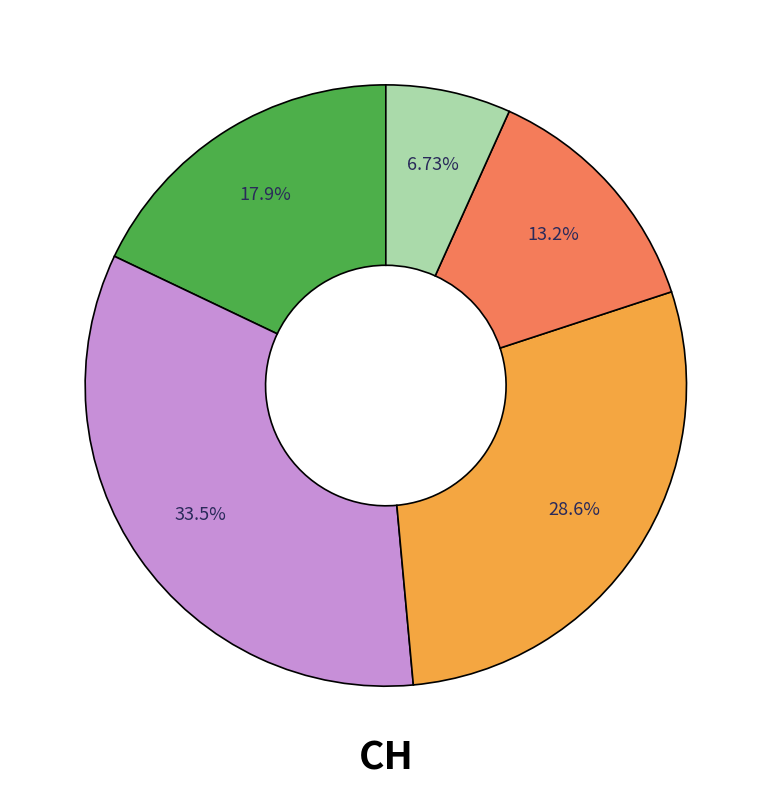

How many segments does this pie chart have?

5